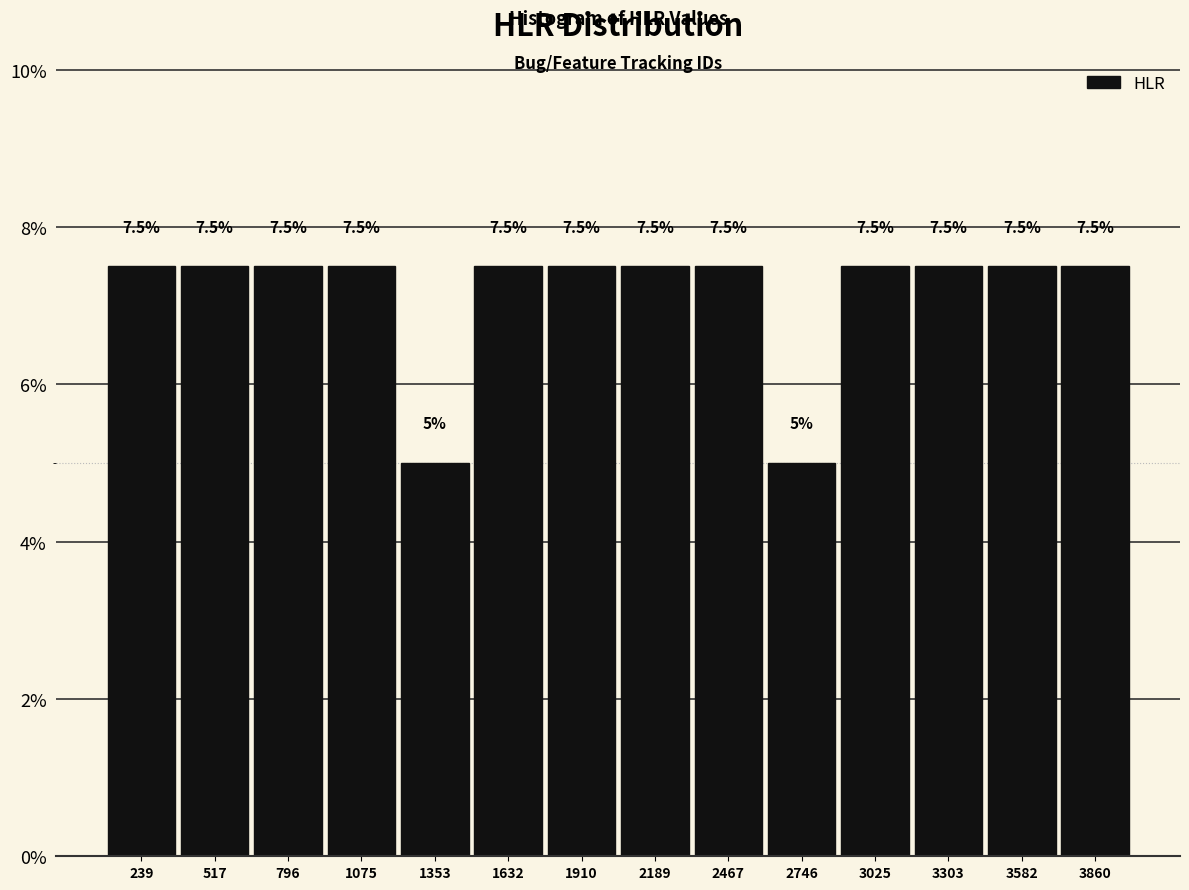

What is the height of the bar covering 1750 to 2050 on the x-axis? The bar edges are not printed on the chart, so give them approximately, as read against the axis.

7.5